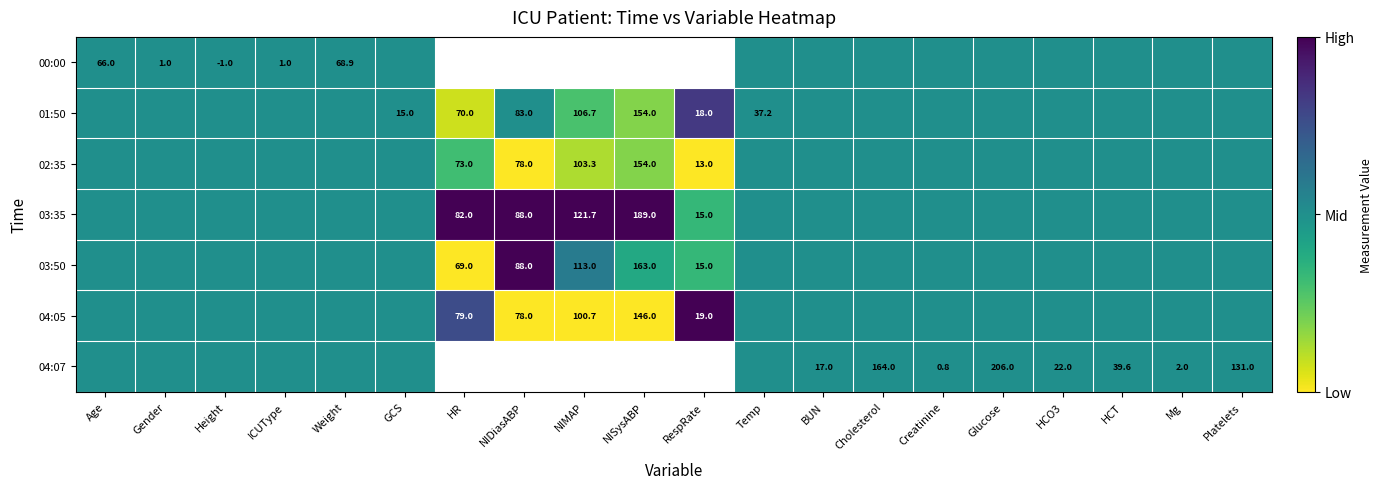

Is it true that 01:50 equals 106.7 at NIMAP?

True